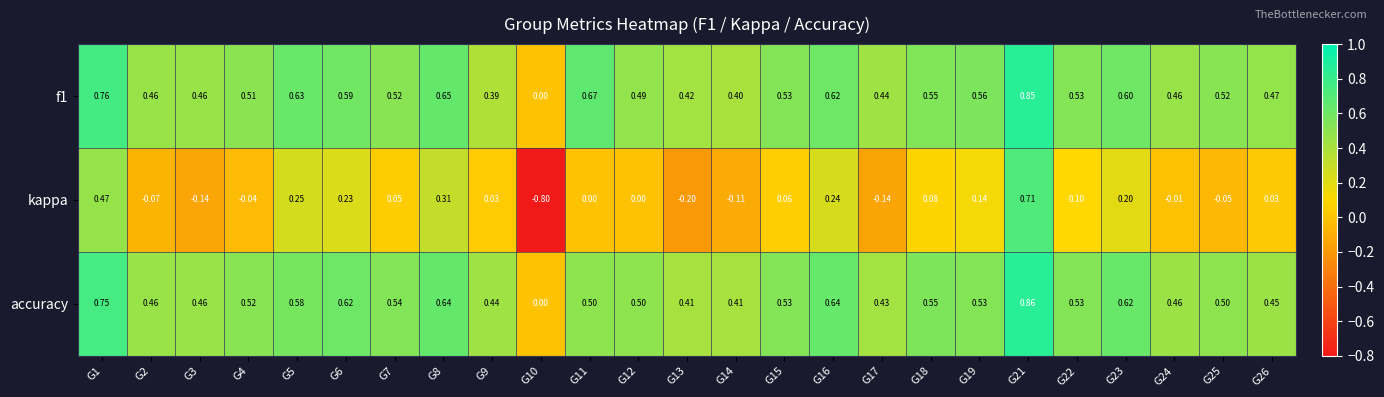

Between G1 and G24, which series saw the biggest shift?

kappa